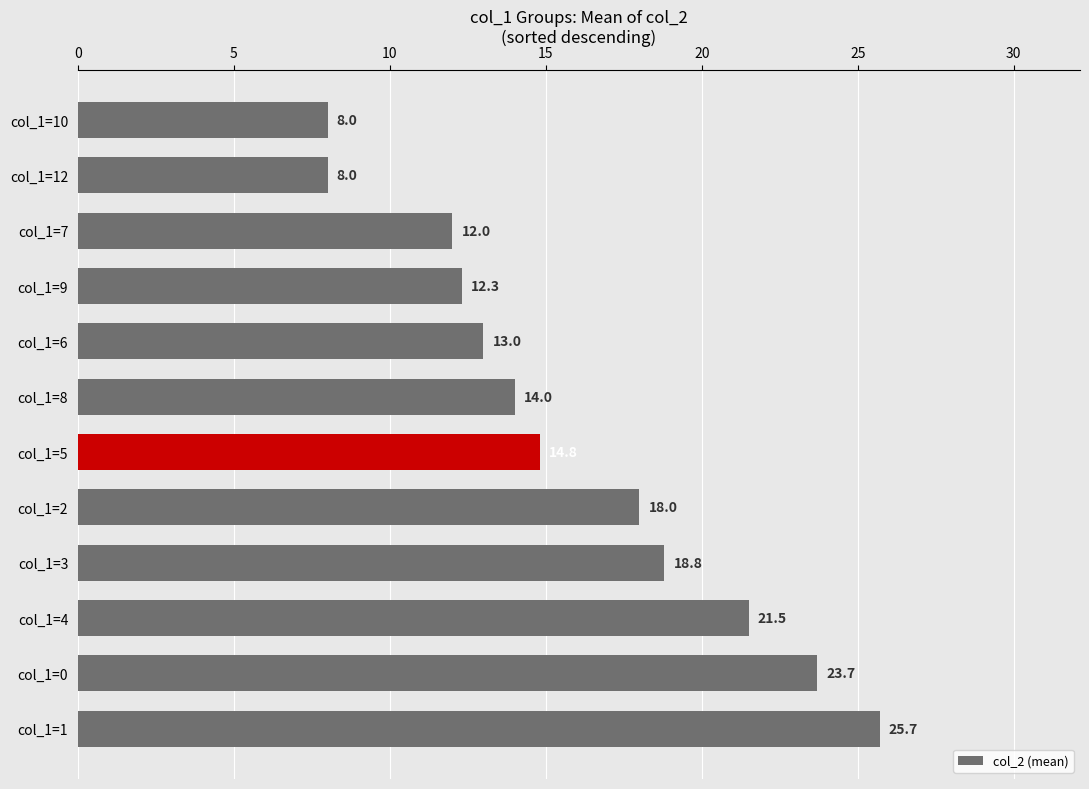

Are the bars horizontal?

Yes